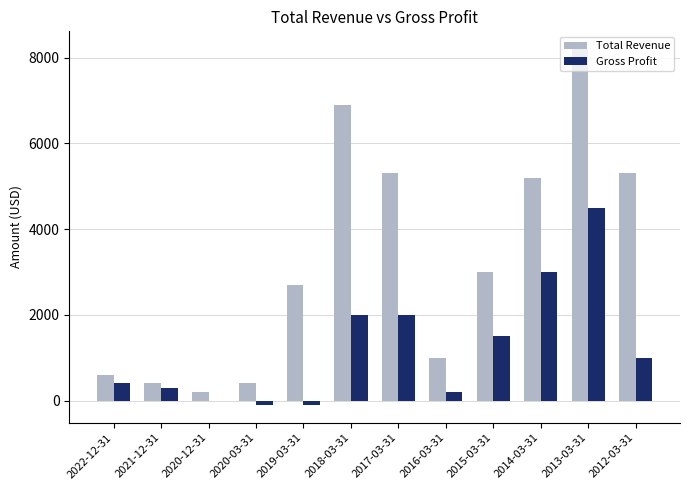

The value of Total Revenue at 2012-03-31 is 2775. True or false?

False